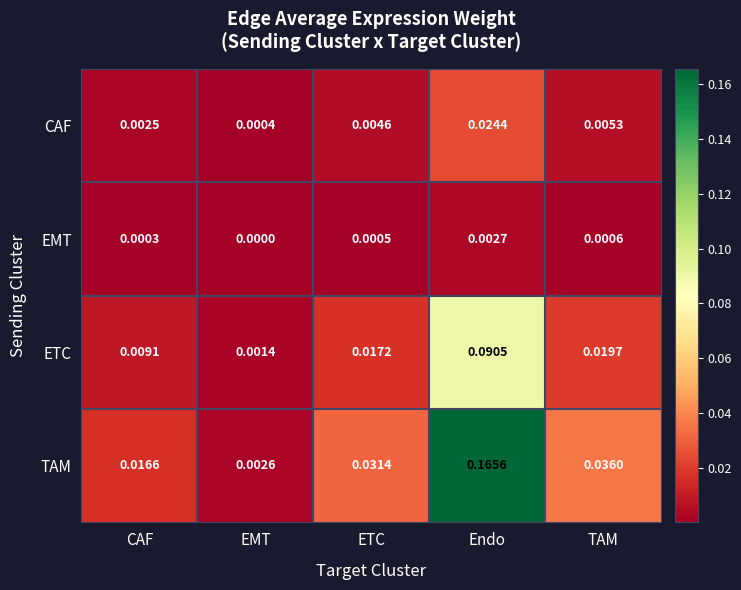

Between CAF and TAM, which series saw the biggest shift?

TAM